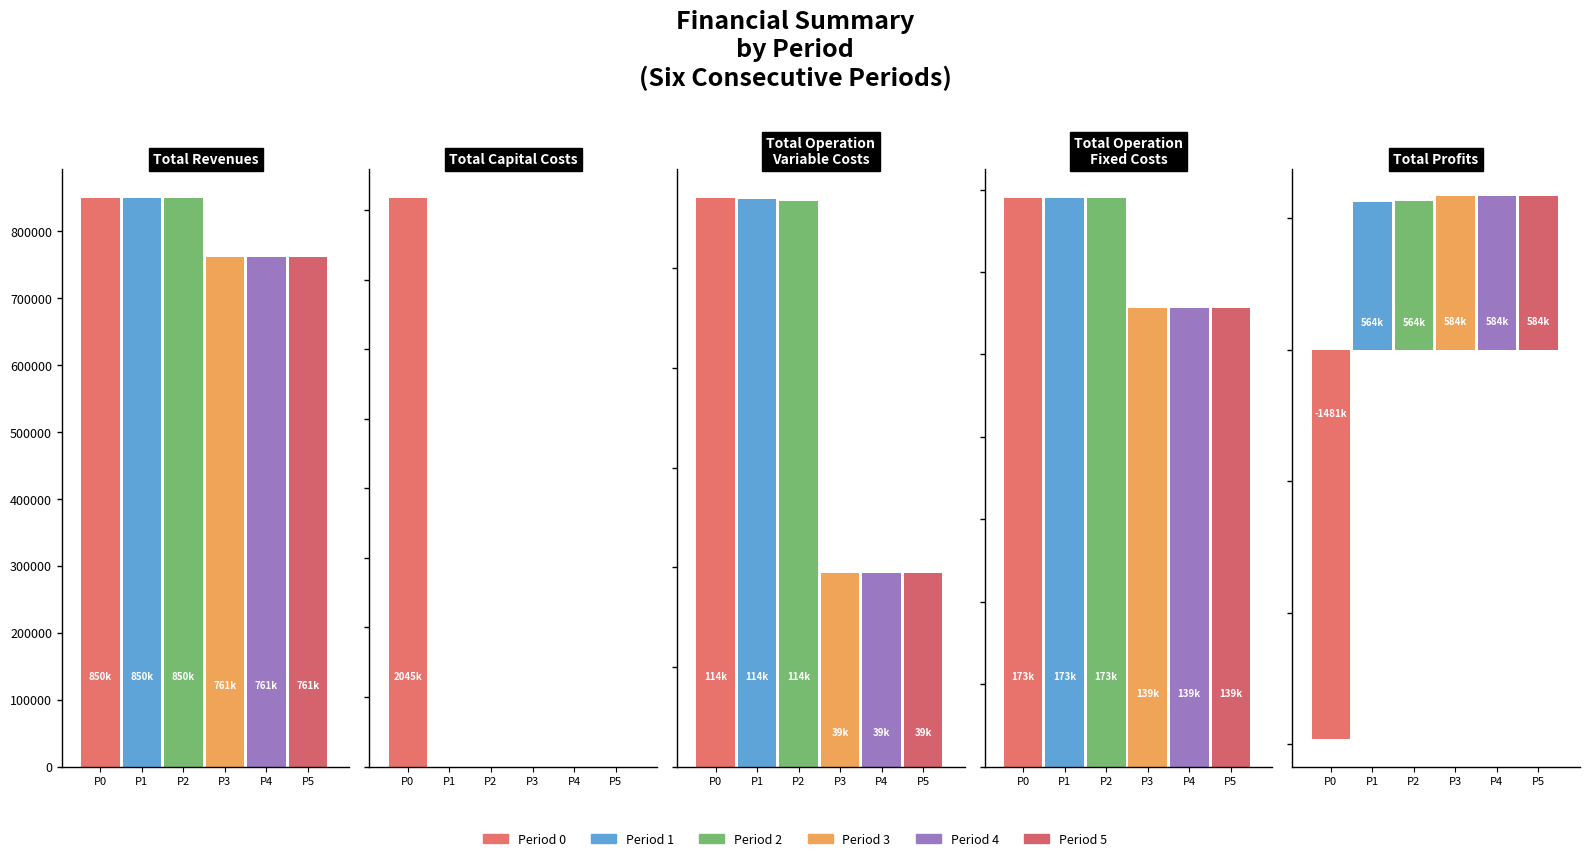

Is it true that Period 0 equals 156525.3 at Total Operation Variable Costs?

False